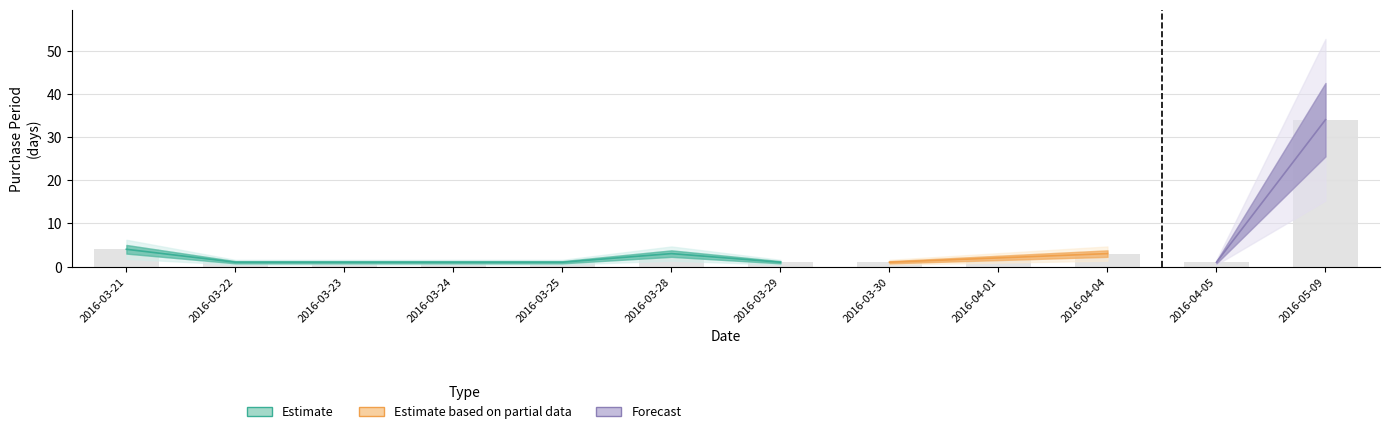

What is the difference between the second highest and second lowest values?

3